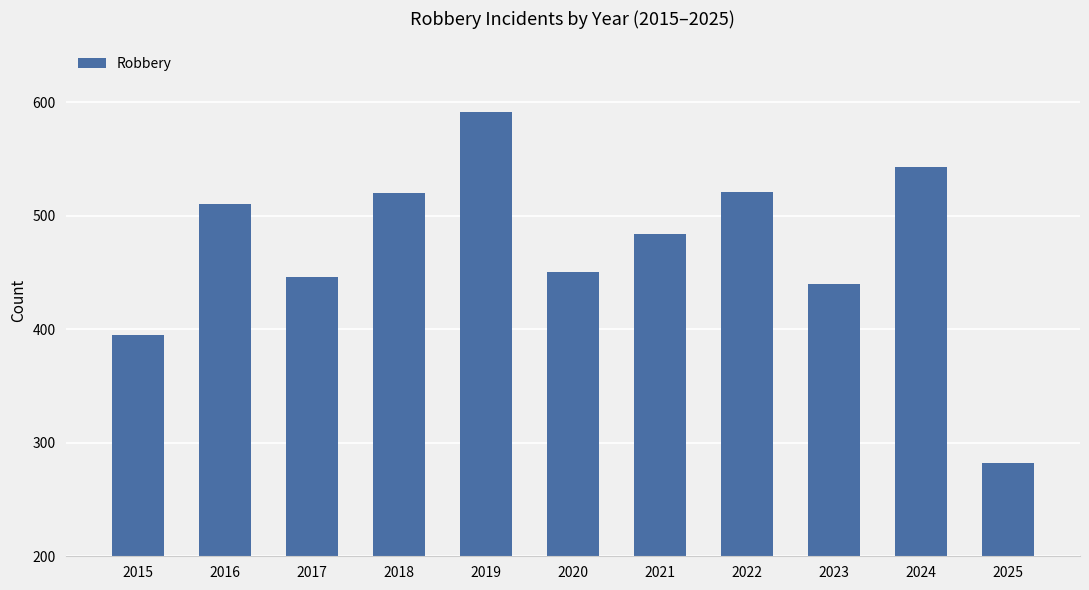

Between 2025 and 2015, which is larger?

2015